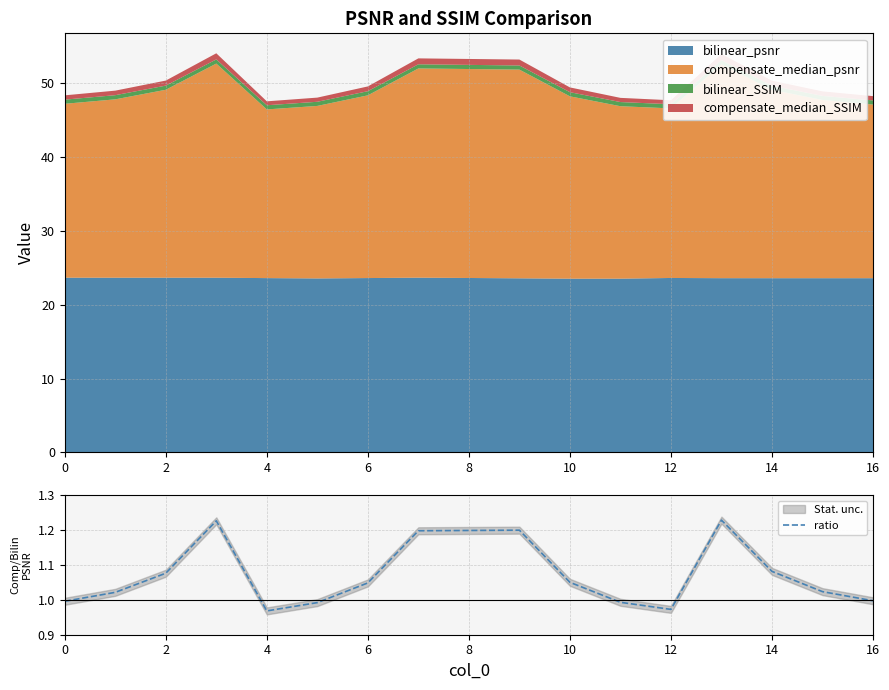

The ratio series shows 1.0 at 16. True or false?

True